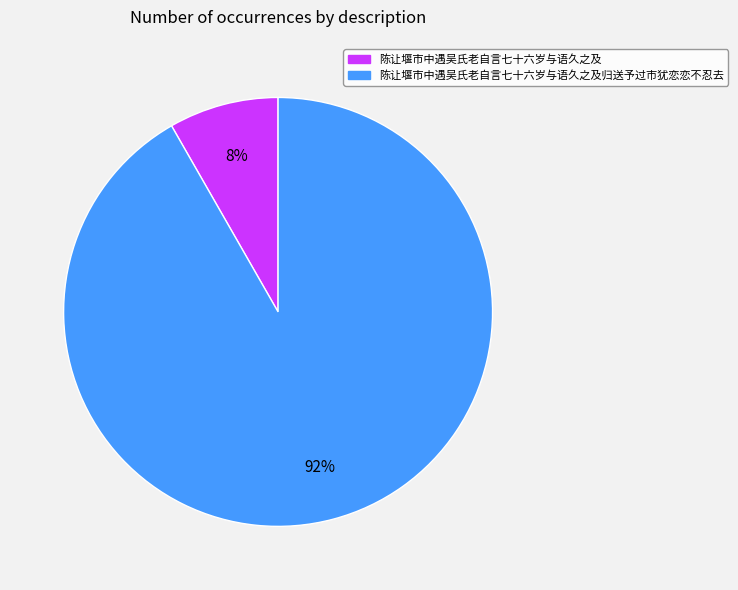

Is there any slice that represents more than half of the pie?

Yes